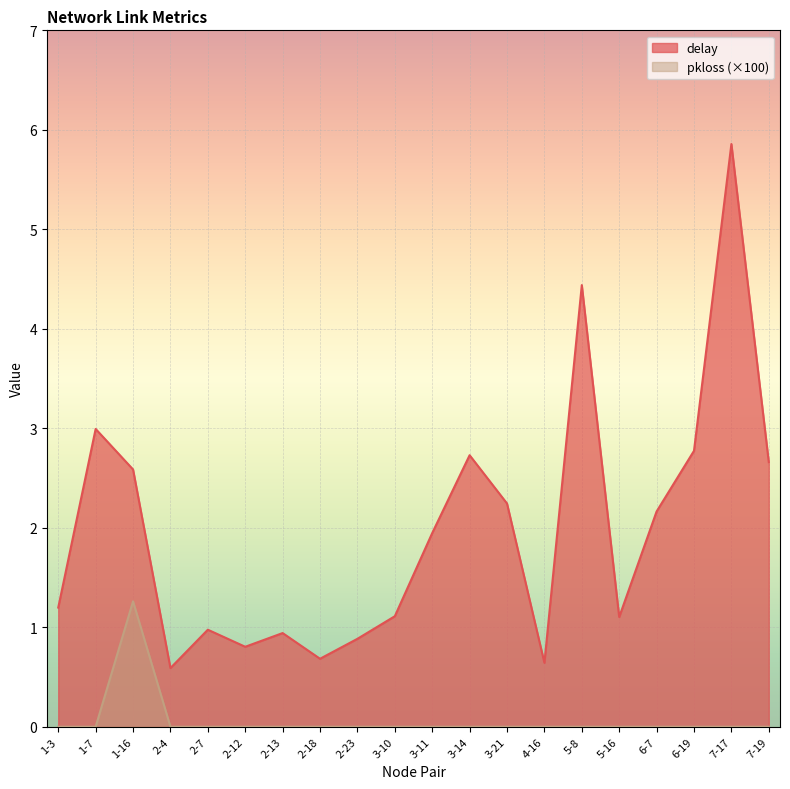

What is the spread (max minus min) of values at 2-4?

0.6